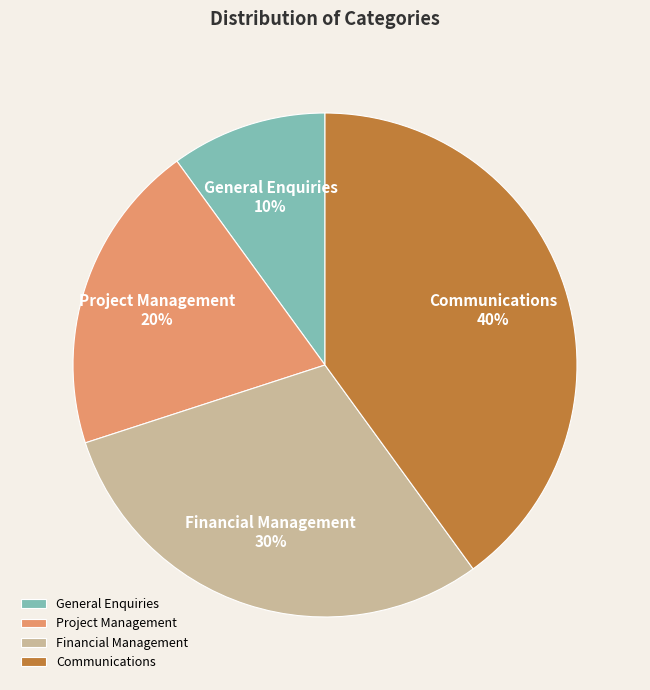

Between Communications and Project Management, which is larger?

Communications